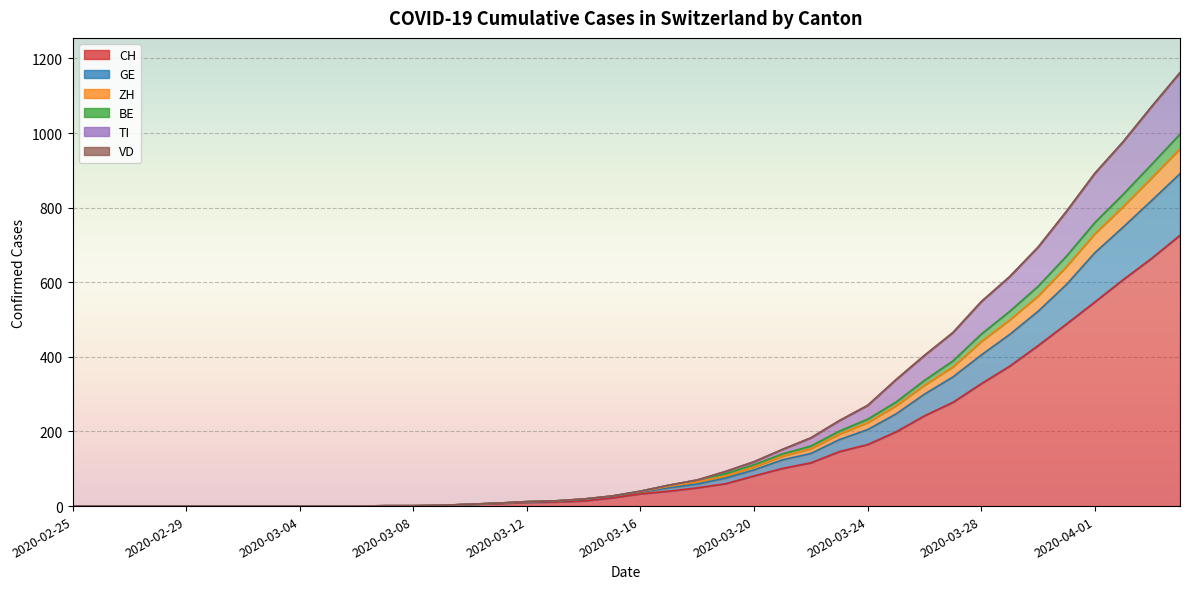

Count the number of categories in the chart.

40